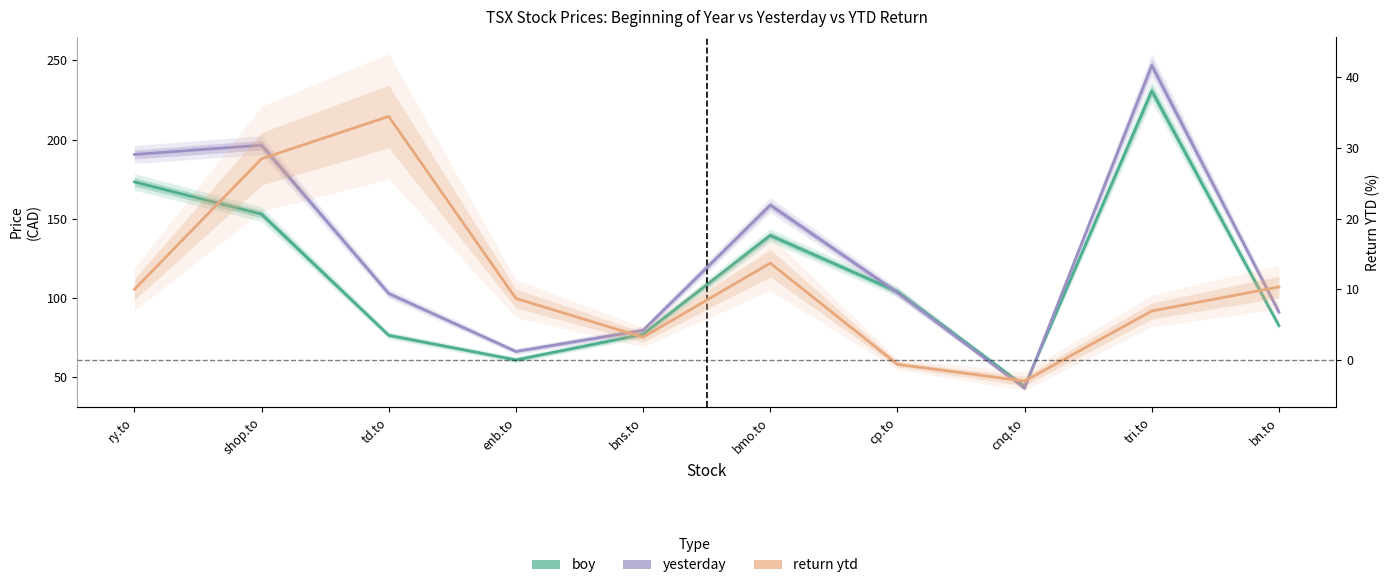

Which category has the lowest value in the boy series?

cnq.to